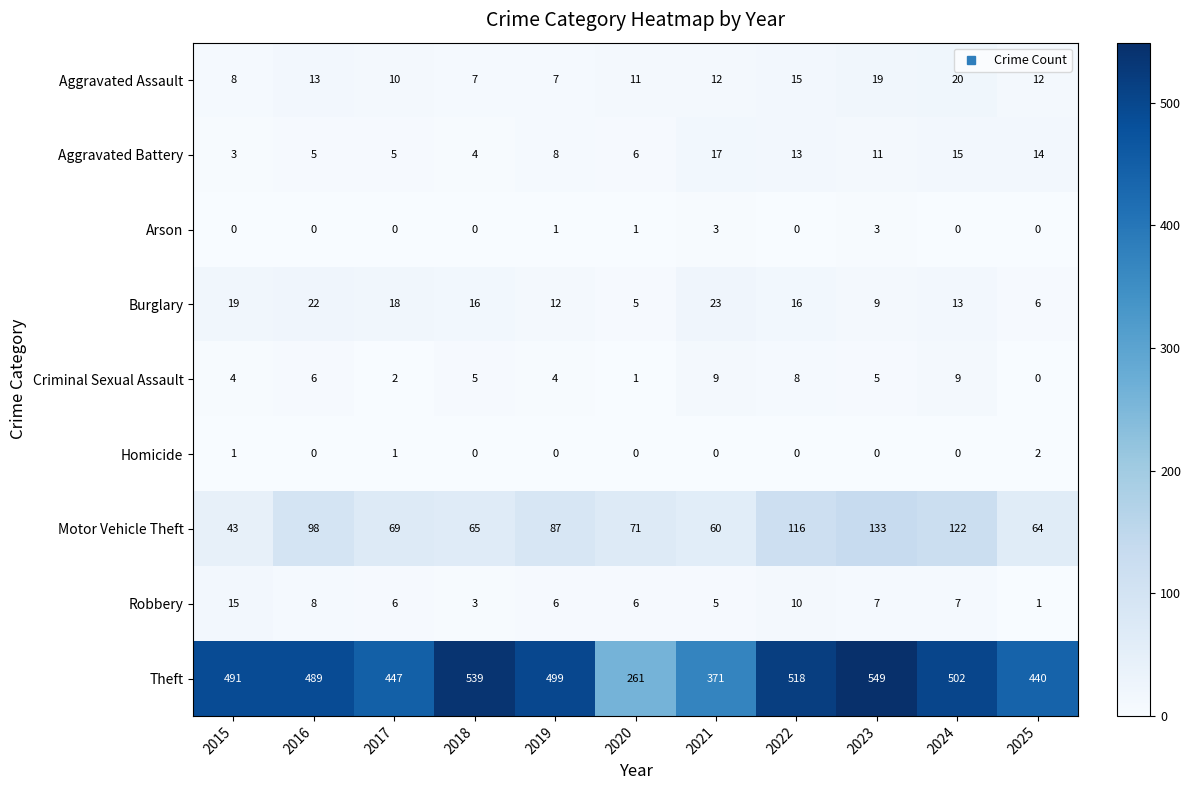

List the series in order of their peak value, lowest first.

Homicide, Arson, Criminal Sexual Assault, Robbery, Aggravated Battery, Aggravated Assault, Burglary, Motor Vehicle Theft, Theft